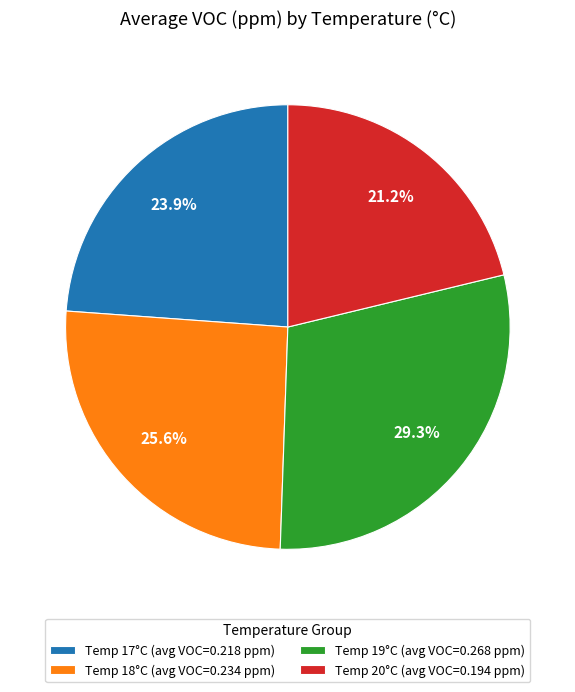

Which category has the smallest portion of the pie?

Temp 20°C (avg VOC=0.194 ppm)